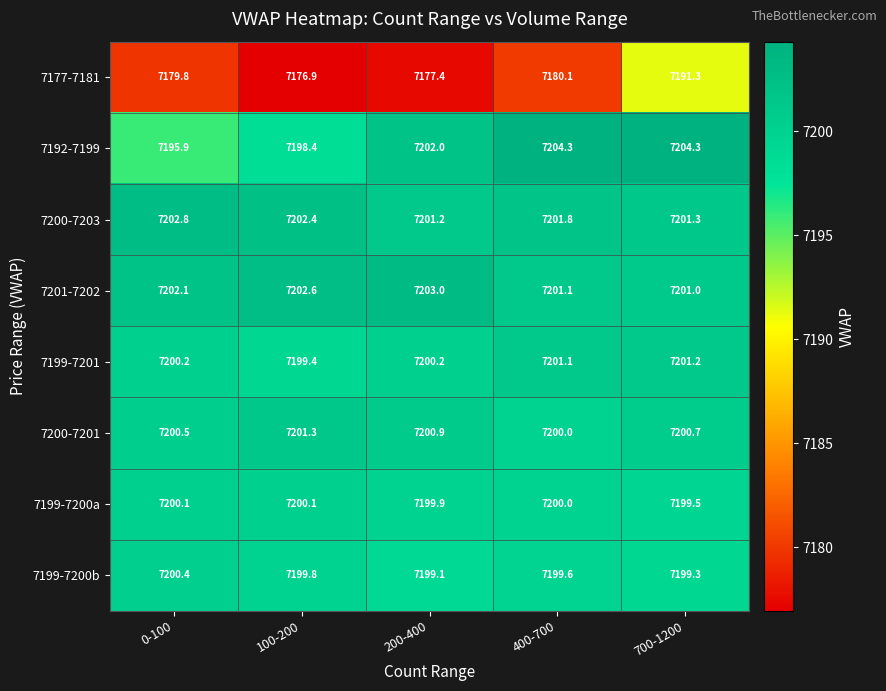

Rank the series at 0-100 from highest to lowest value.

7200-7203, 7201-7202, 7200-7201, 7199-7200b, 7199-7201, 7199-7200a, 7192-7199, 7177-7181